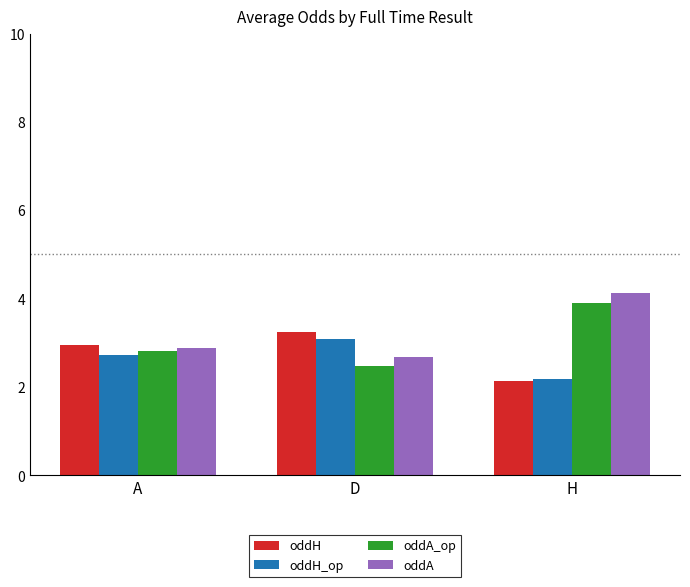

At how many categories does at least one series exceed 2?

3